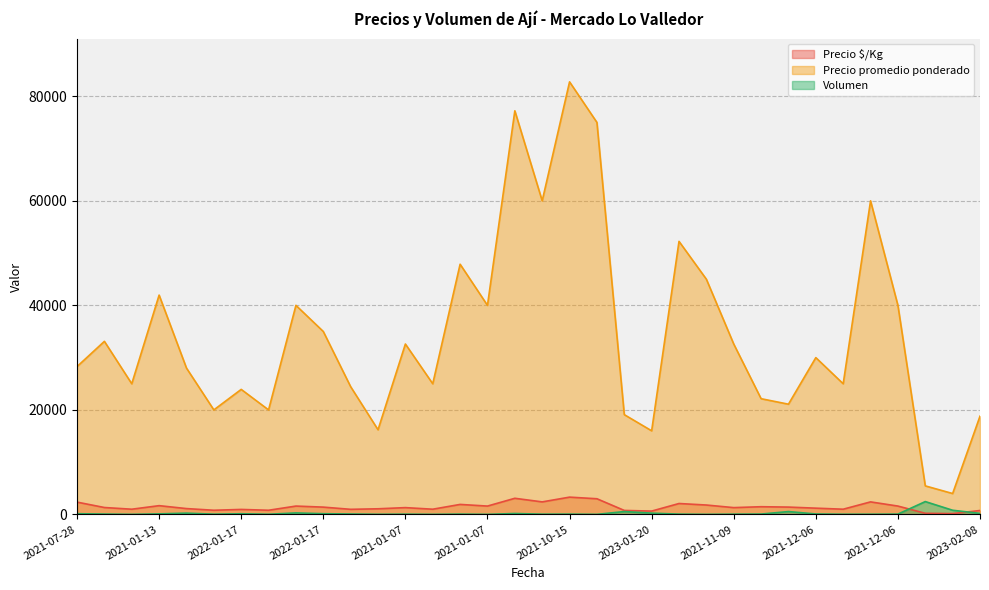

What is the highest value of the Volumen series?

2460